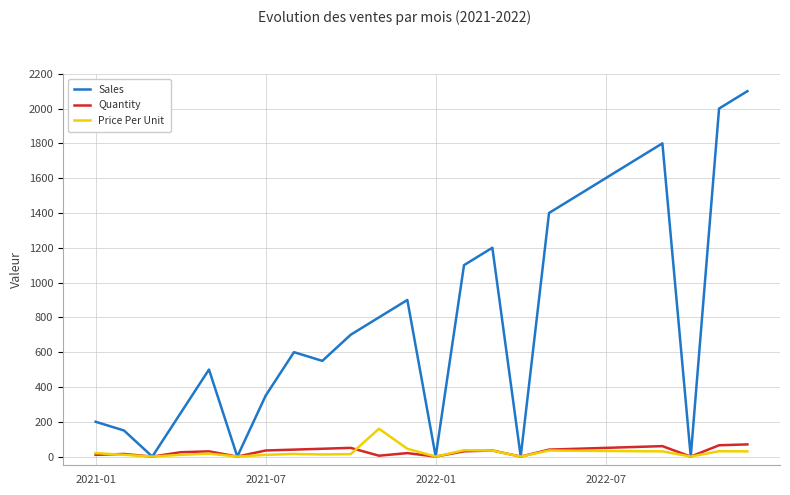

Which series has the largest total across all categories?

Sales